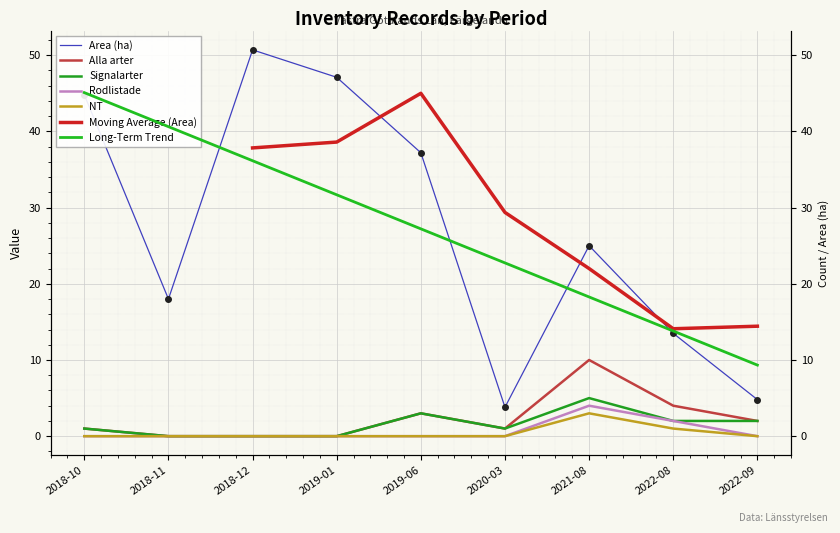

At which label does Area (ha) reach its minimum?

2020-03